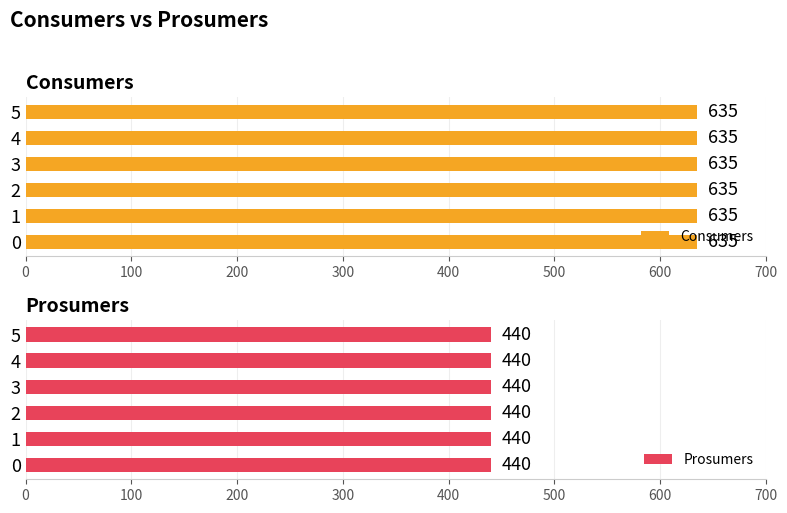

What is the value of the Prosumers bar at the 13th from the left?

440